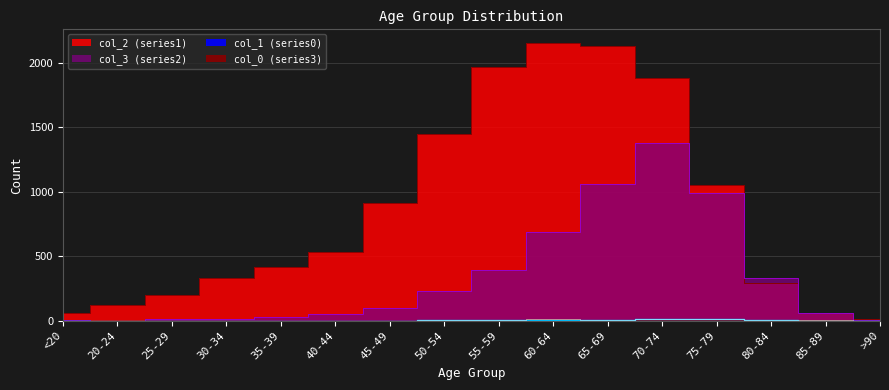

What is the label of the 10th point from the right?

45-49